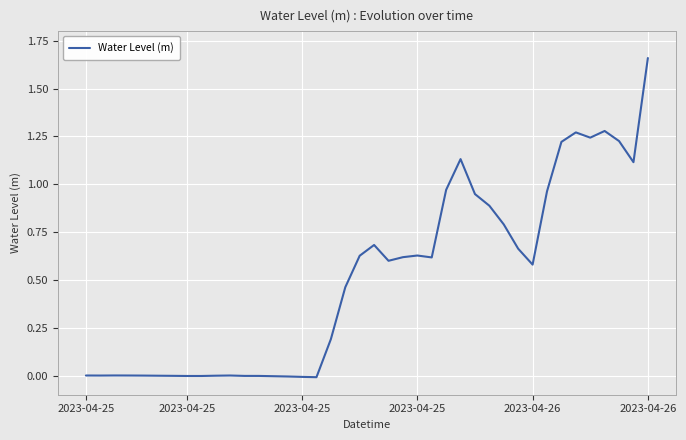

True or false: there are more than 1 points higher than both neighbors.

True